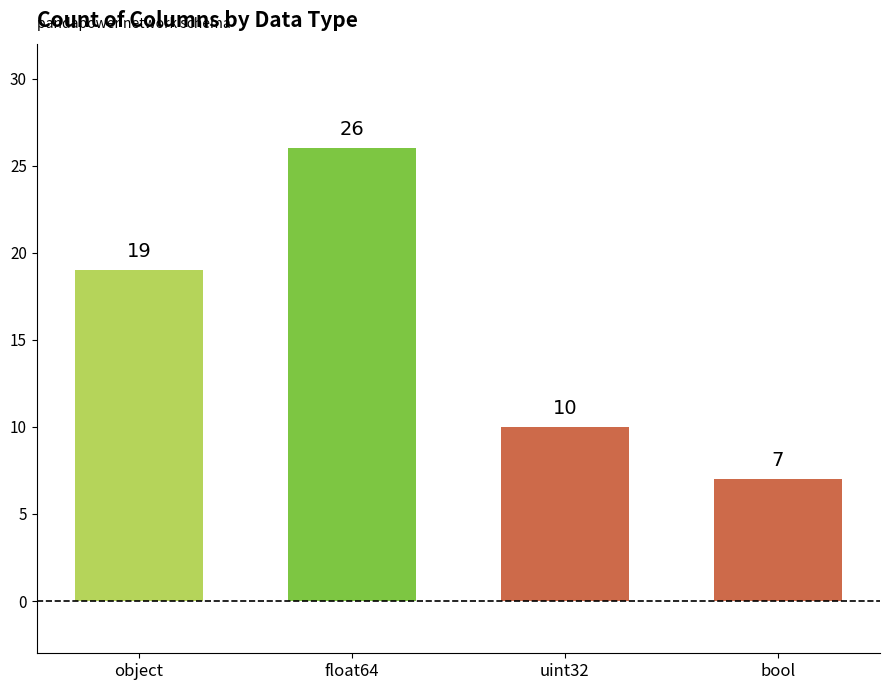

Count the number of data series in this chart.

1